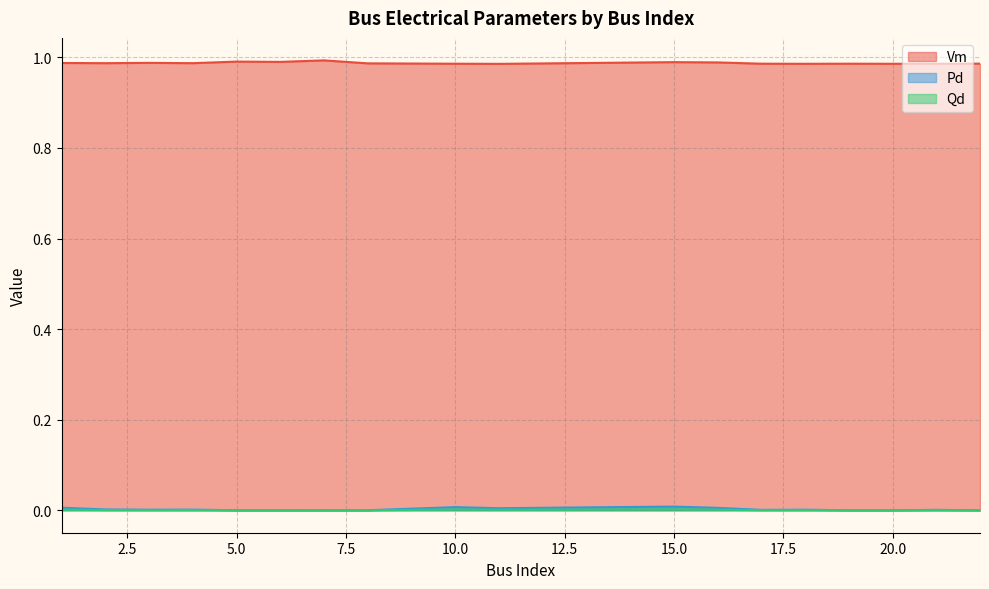

Between 21 and 22, which is larger?

22